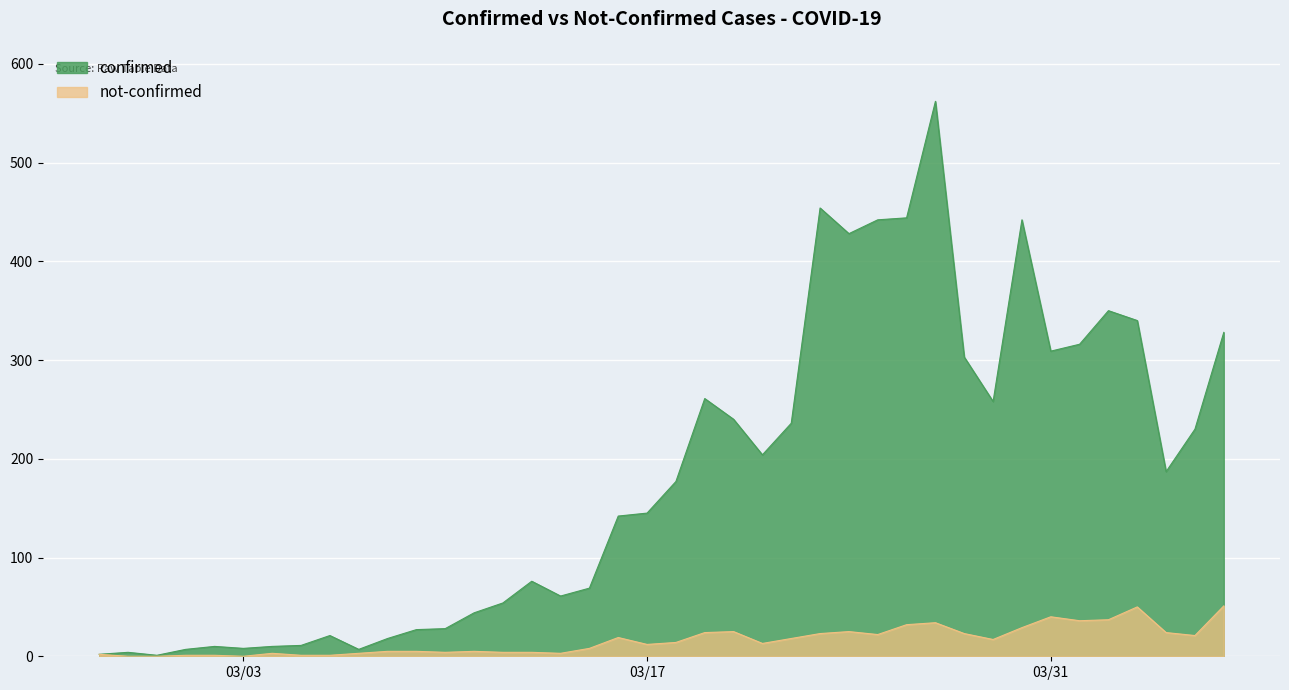

At how many categories does at least one series exceed 285?

12